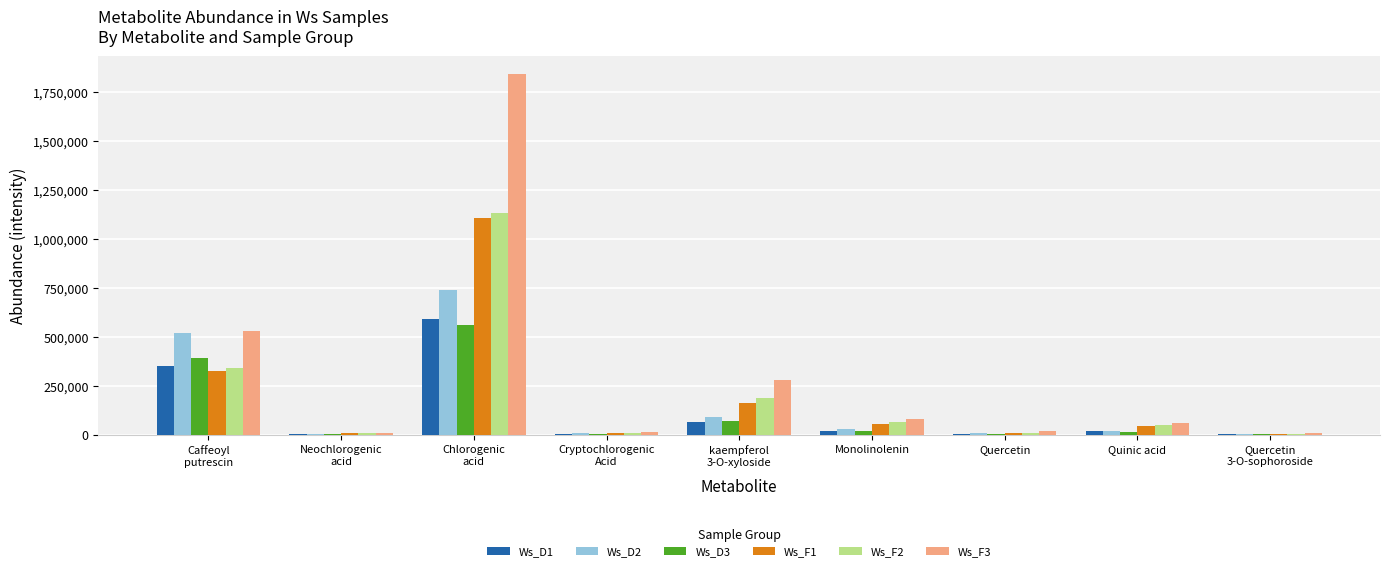

Which series has the largest total across all categories?

Ws_F3